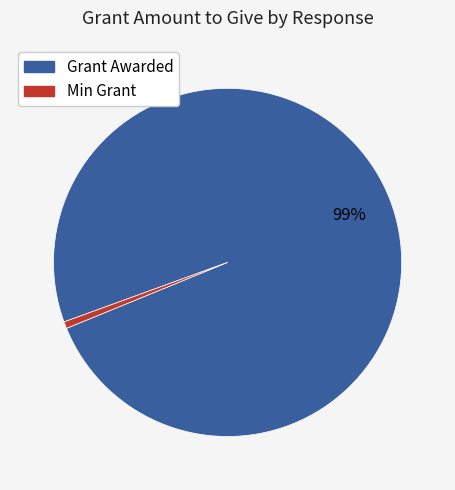

Which category has the smallest portion of the pie?

Min Grant